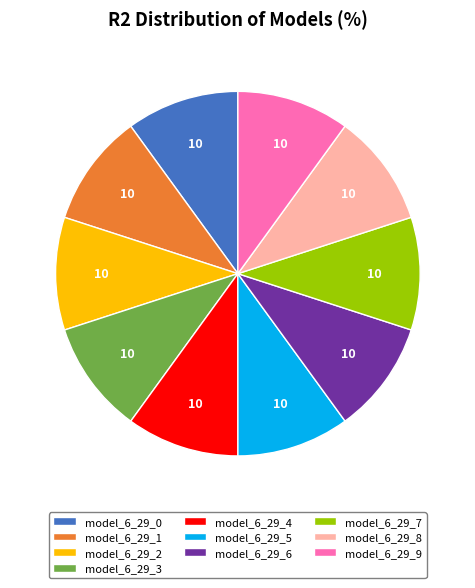

The model_6_29_2 slice represents 16% of the pie. True or false?

False